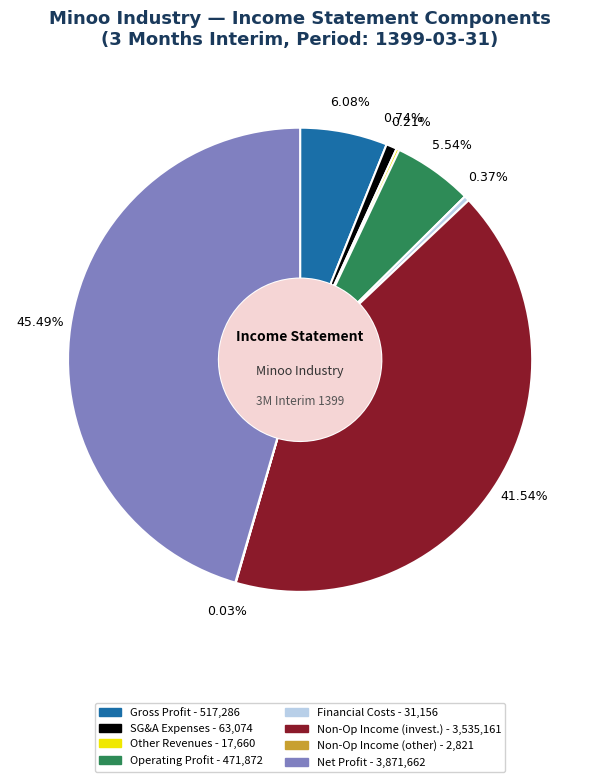

Is there a majority slice in this chart?

No